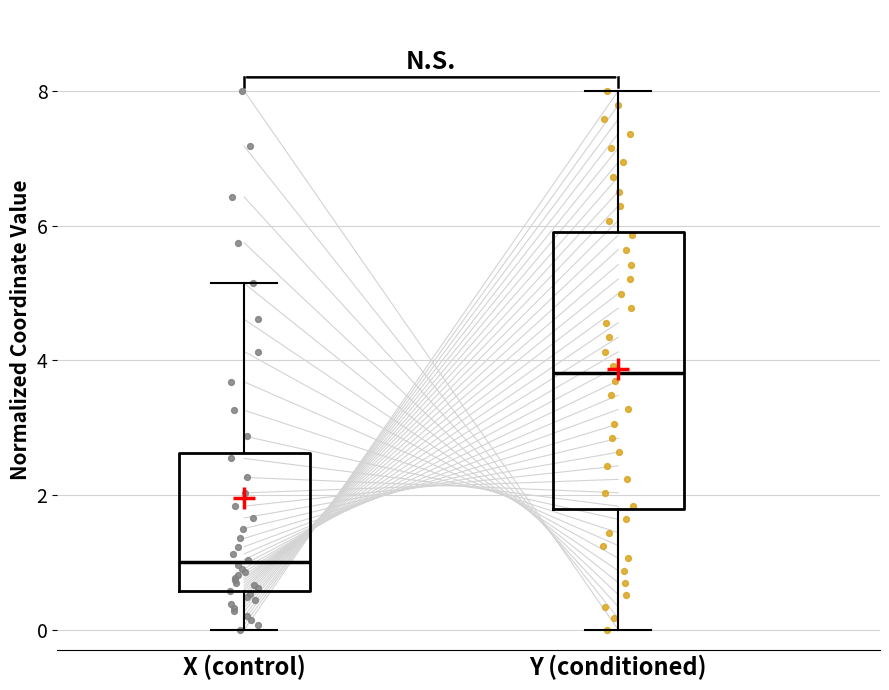

Which box's median line is the lowest?

X (control)